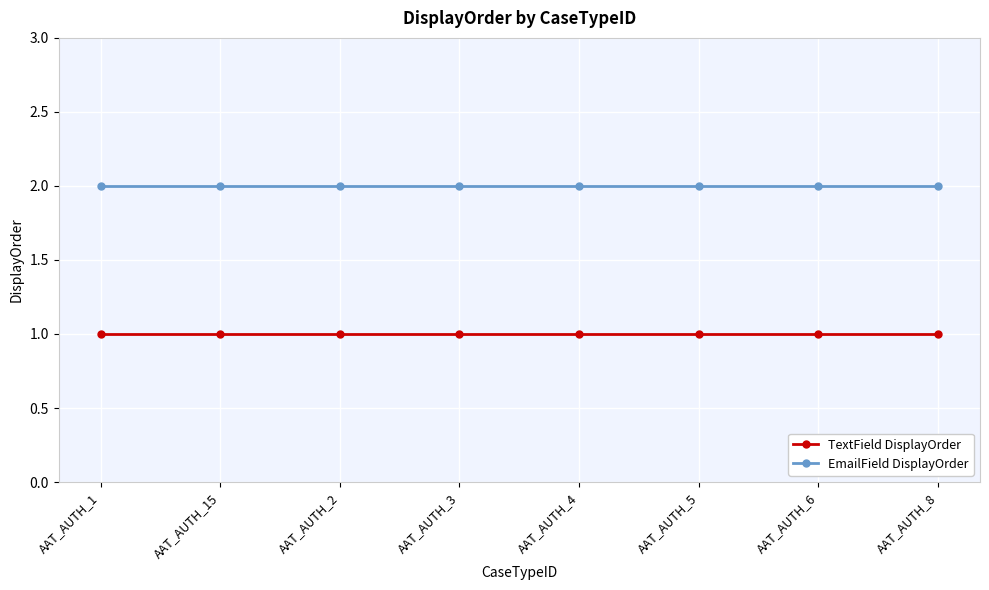

Reading left to right, transcribe all the data shown in this chart.

TextField DisplayOrder: AAT_AUTH_1=1	AAT_AUTH_15=1	AAT_AUTH_2=1	AAT_AUTH_3=1	AAT_AUTH_4=1	AAT_AUTH_5=1	AAT_AUTH_6=1	AAT_AUTH_8=1
EmailField DisplayOrder: AAT_AUTH_1=2	AAT_AUTH_15=2	AAT_AUTH_2=2	AAT_AUTH_3=2	AAT_AUTH_4=2	AAT_AUTH_5=2	AAT_AUTH_6=2	AAT_AUTH_8=2